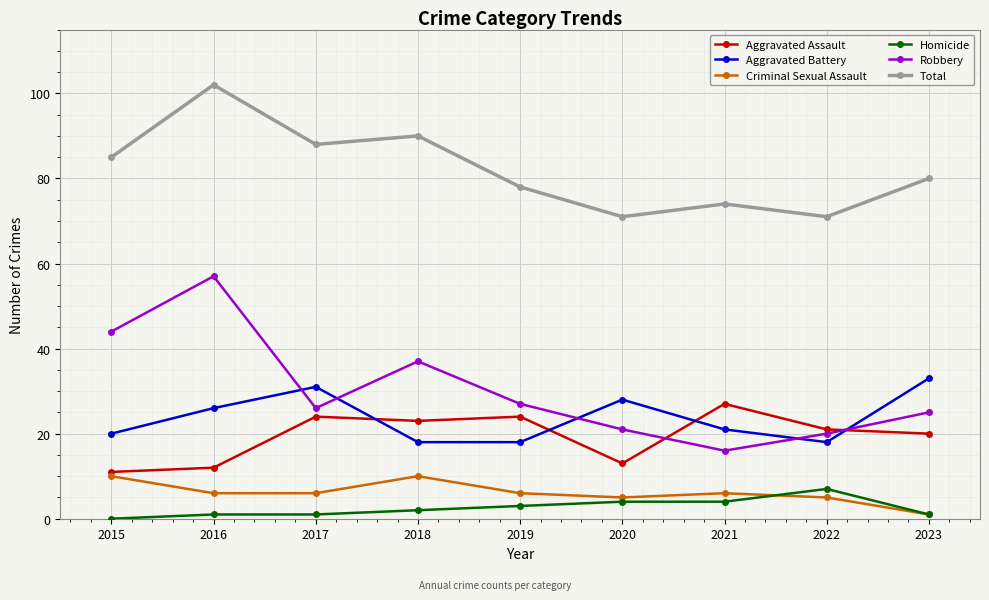

Count the number of categories in the chart.

9